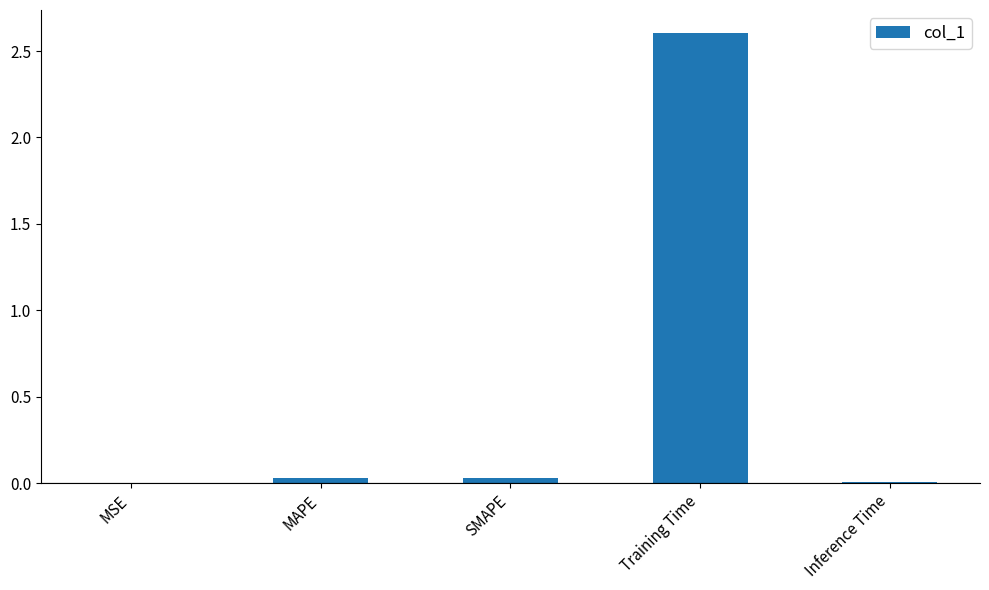

What is the sum of all values?

2.7